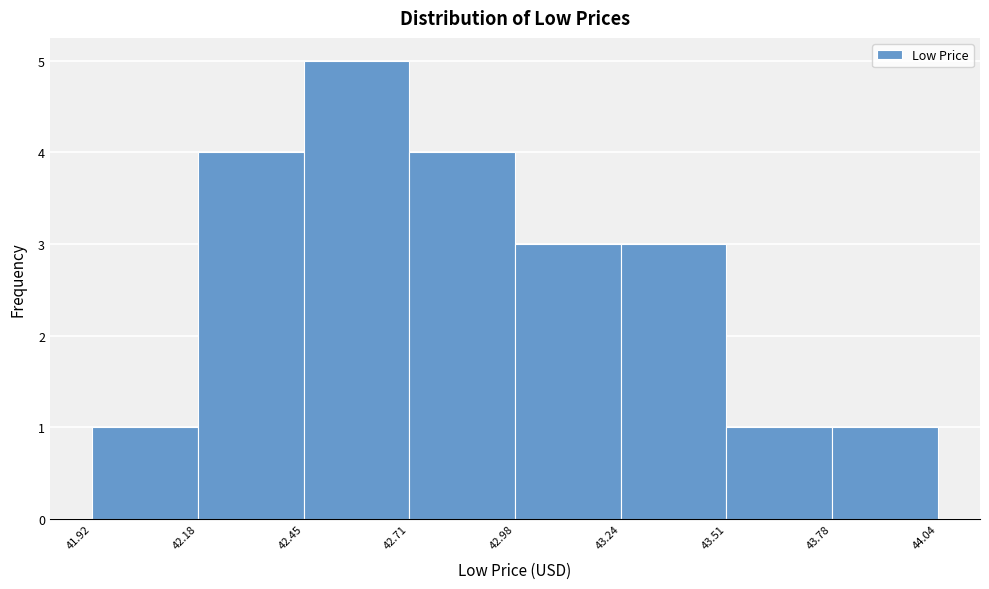

Over which range of the x-axis is the bar tallest?

42.45 to 42.71